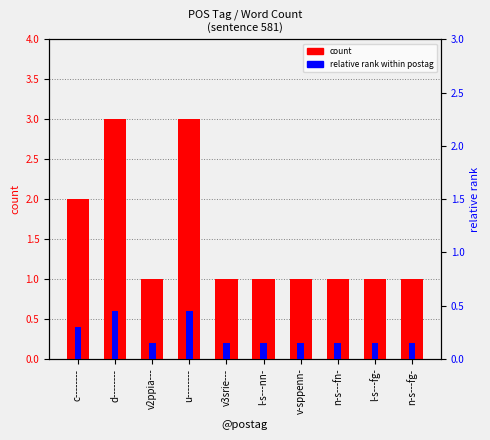

Are the bars grouped side by side (vs. stacked)?

Yes